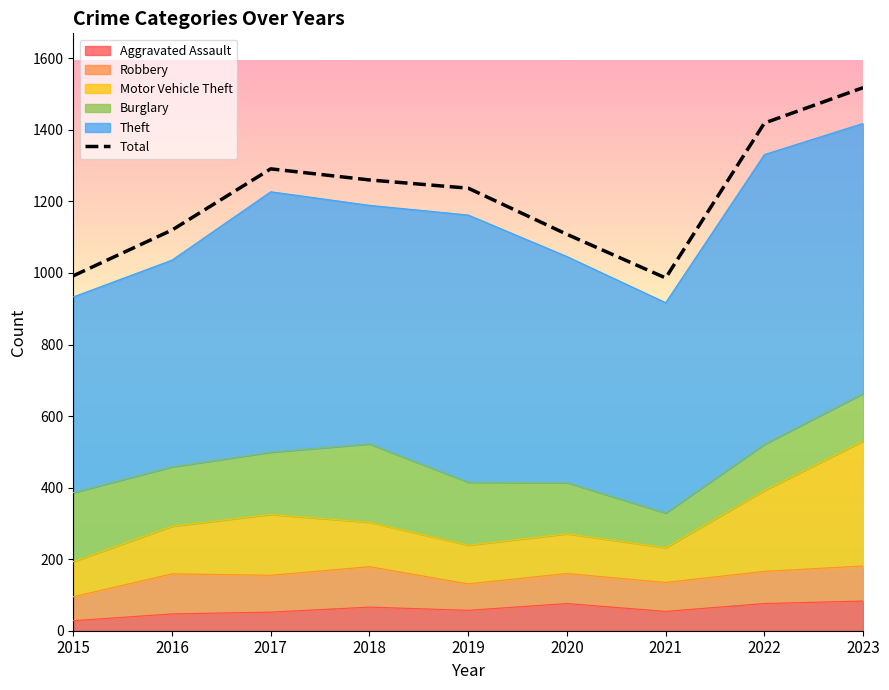

What is the value of the 1st point from the left?

992